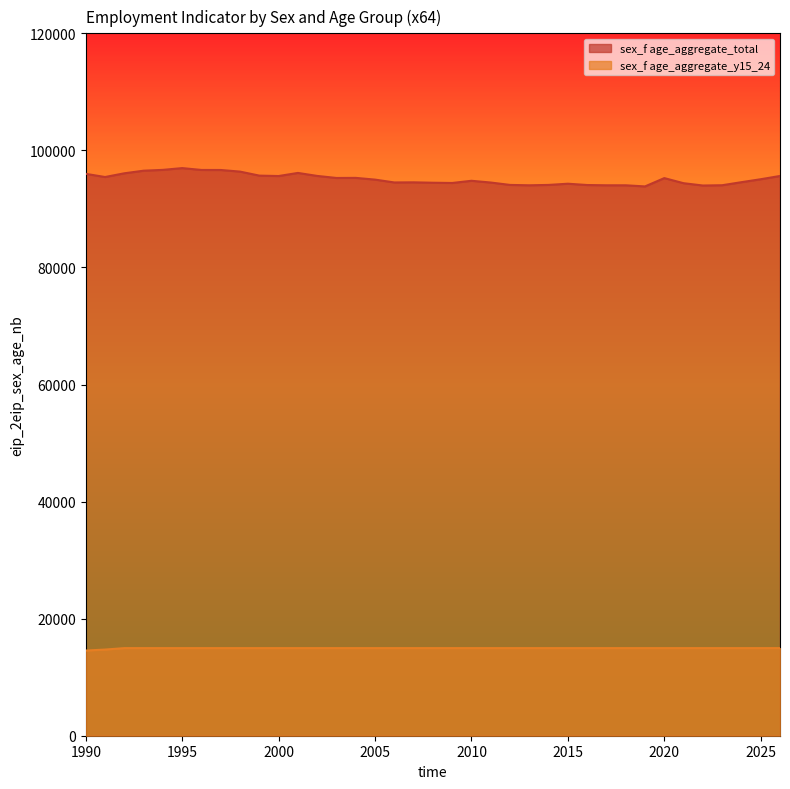

Which label corresponds to the smallest value in the chart?

1990